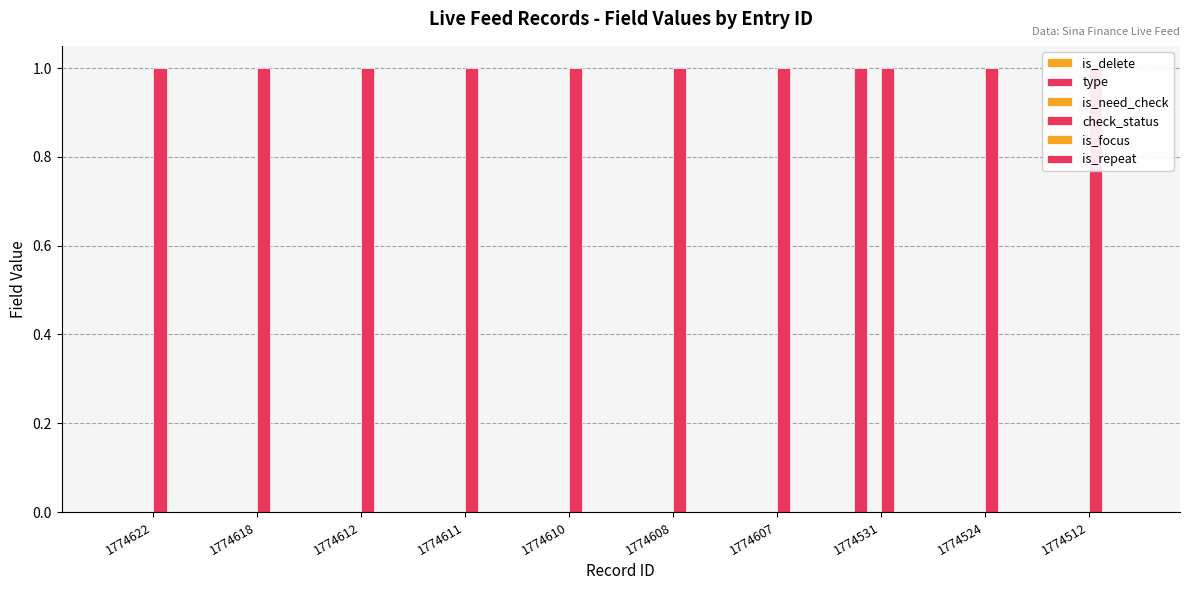

How many bars are there in each group?

6